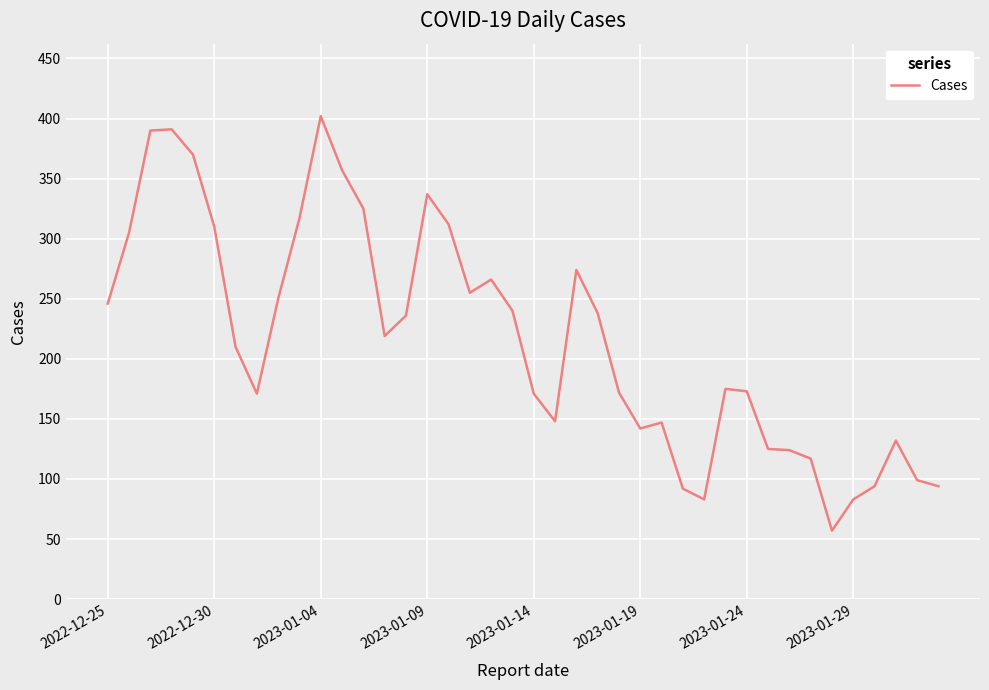

How many lines are shown in the chart?

1